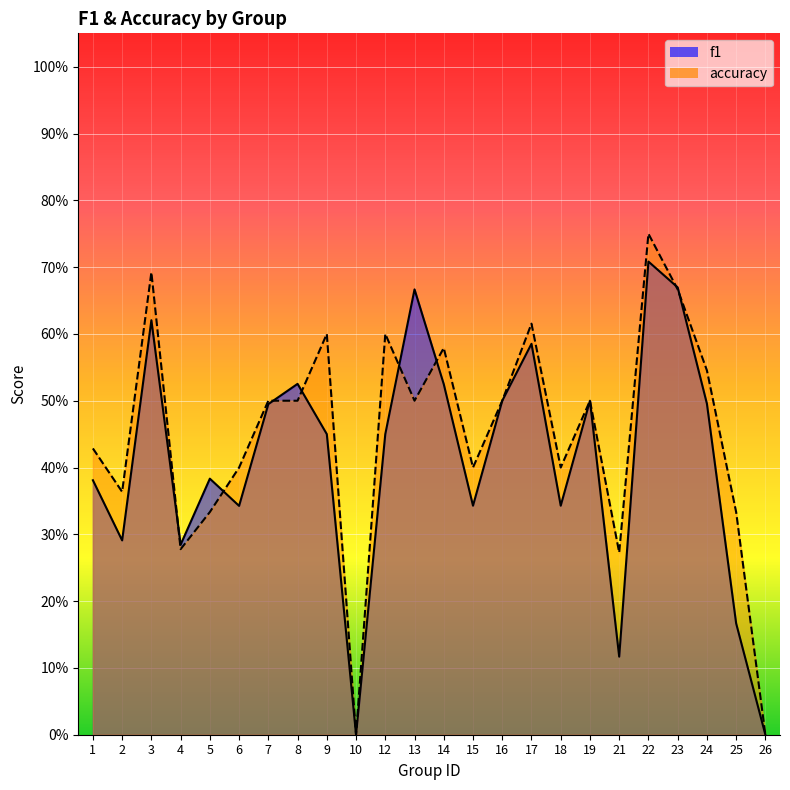

At how many categories does at least one series exceed 0?

22